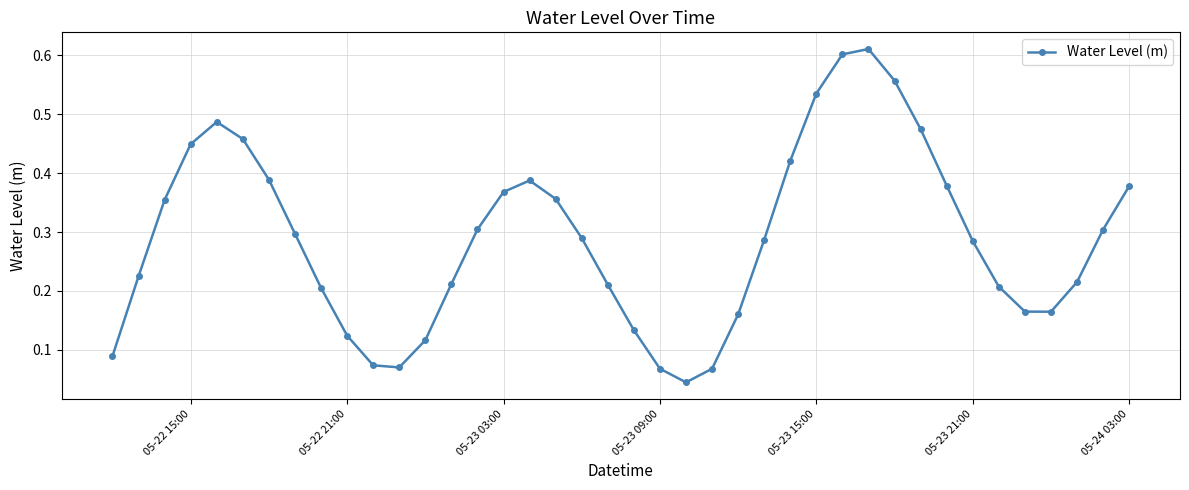

How many interior local valleys (lower than both neighbors) does the data have?

3